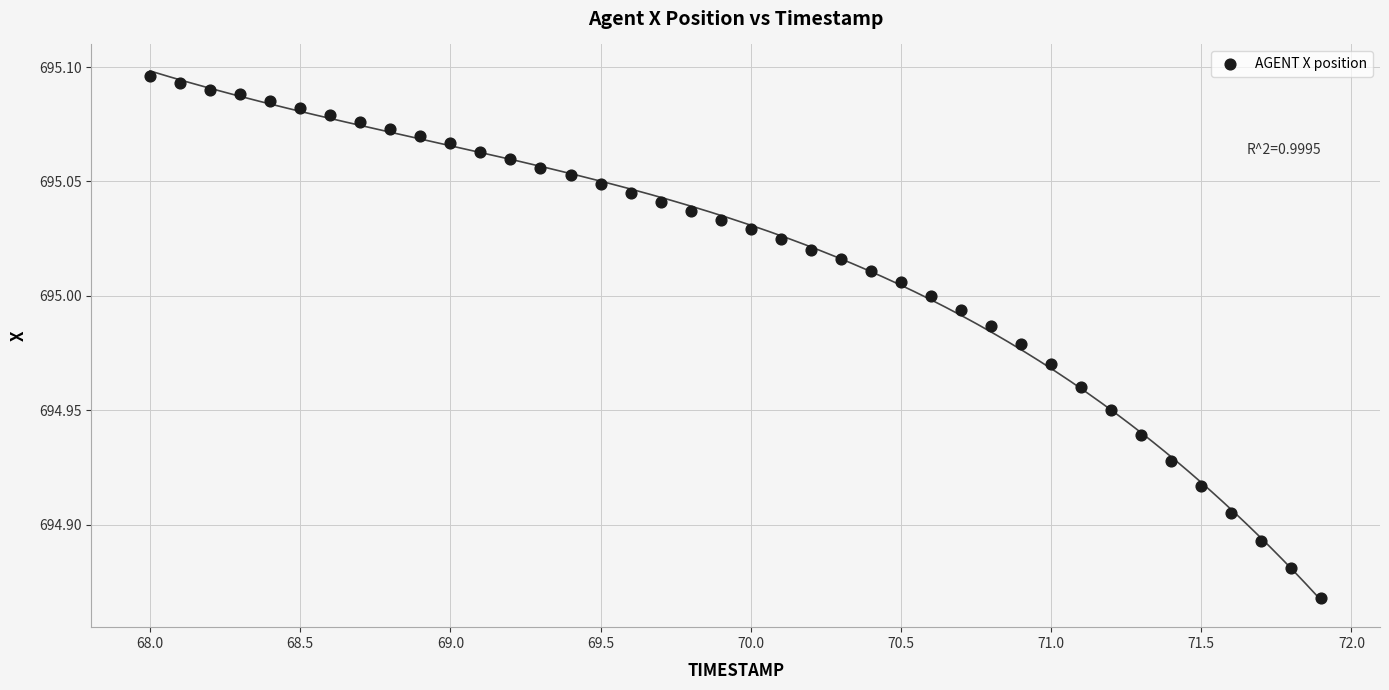

What is the range of X values (max minus min)?

3.9